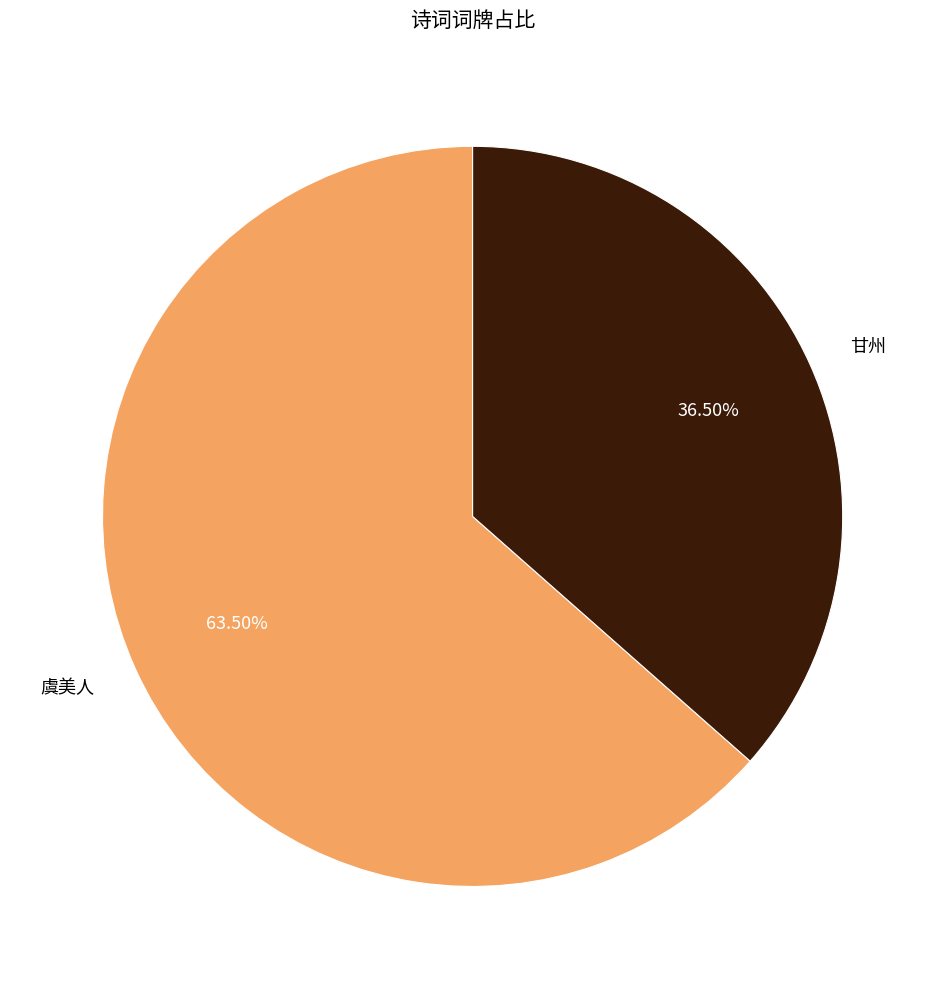

Approximately how many times larger is the value at 虞美人 compared to 甘州?

1.7